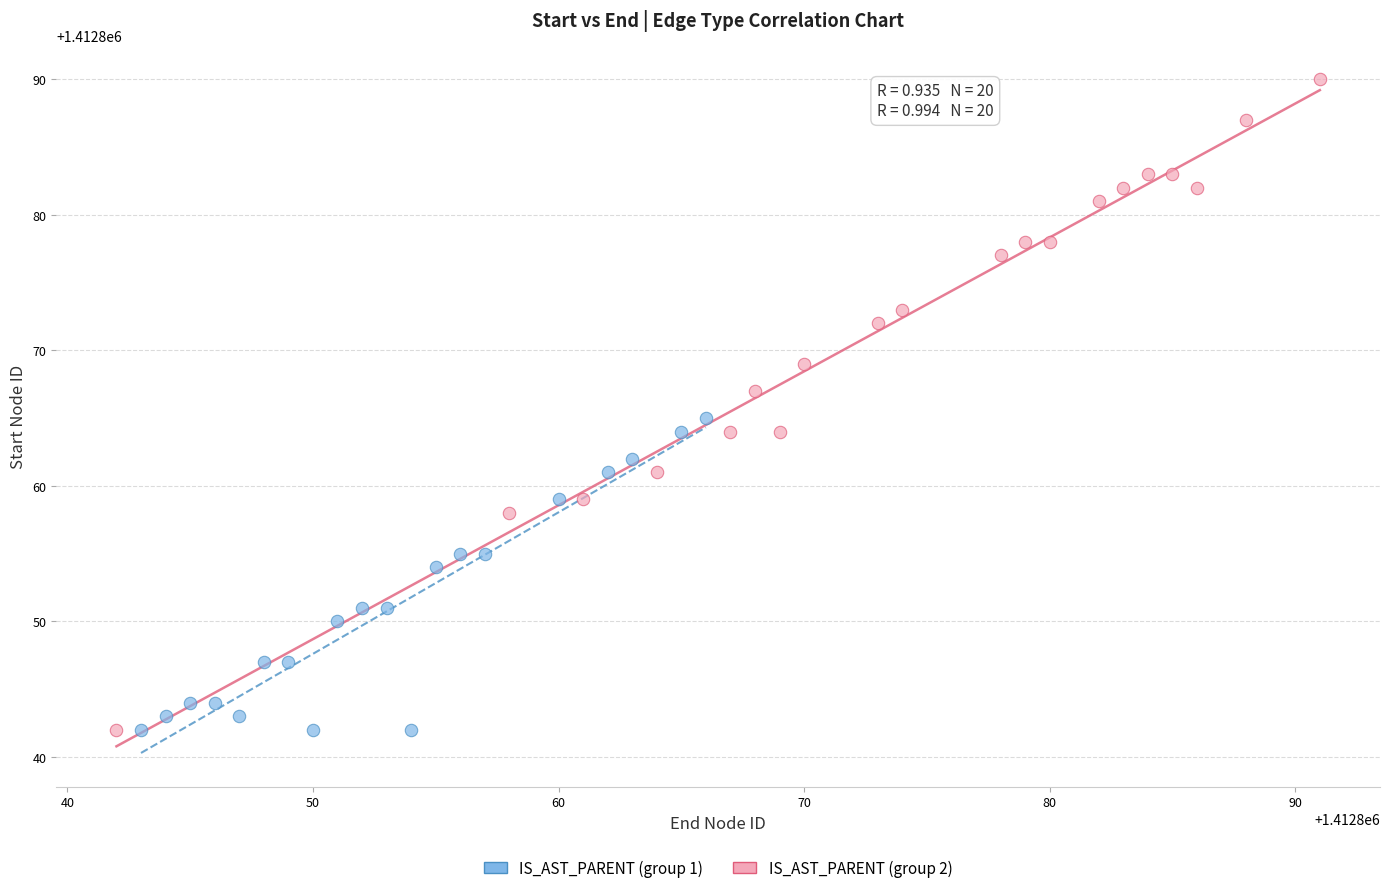

Which series contains the highest Y value?

IS_AST_PARENT (group 2)